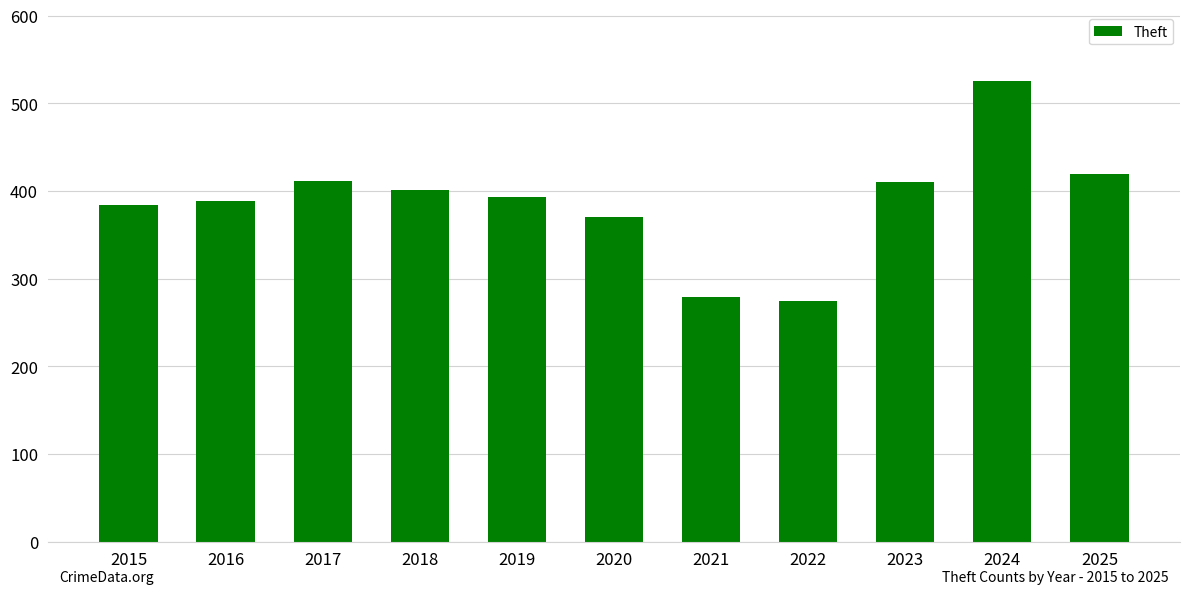

What is the change in value from 2021 to 2023?

+131